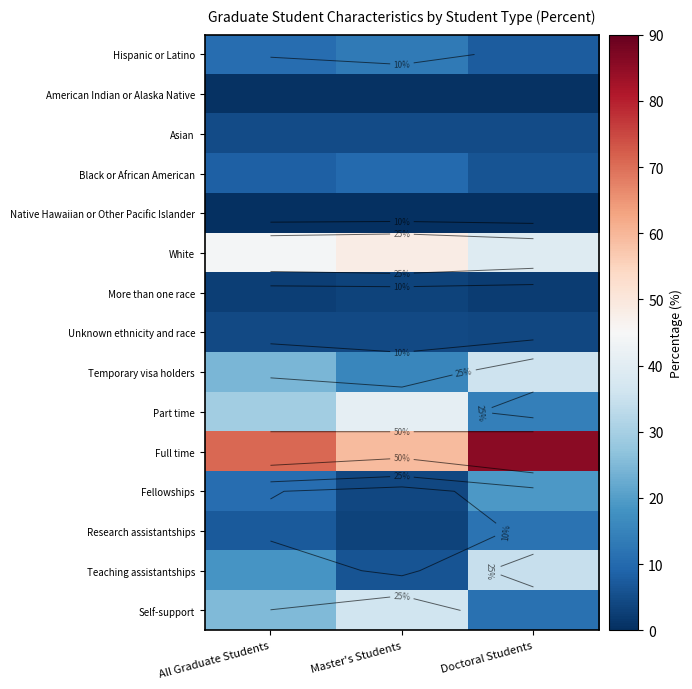

What is the sum of the Fellowships values at Master's Students and Doctoral Students?

23.1